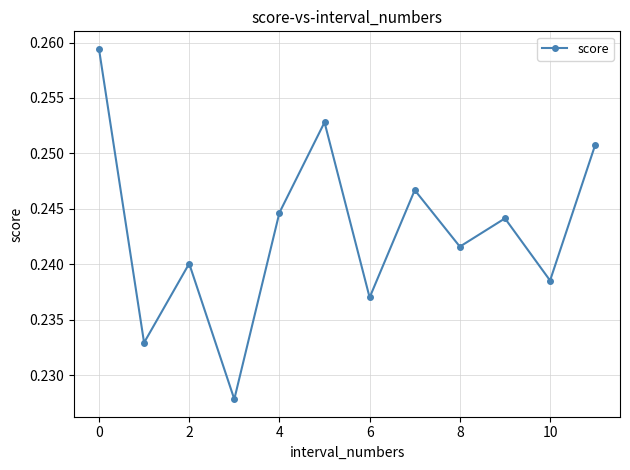

Count the values in the range 0 to 1.

12